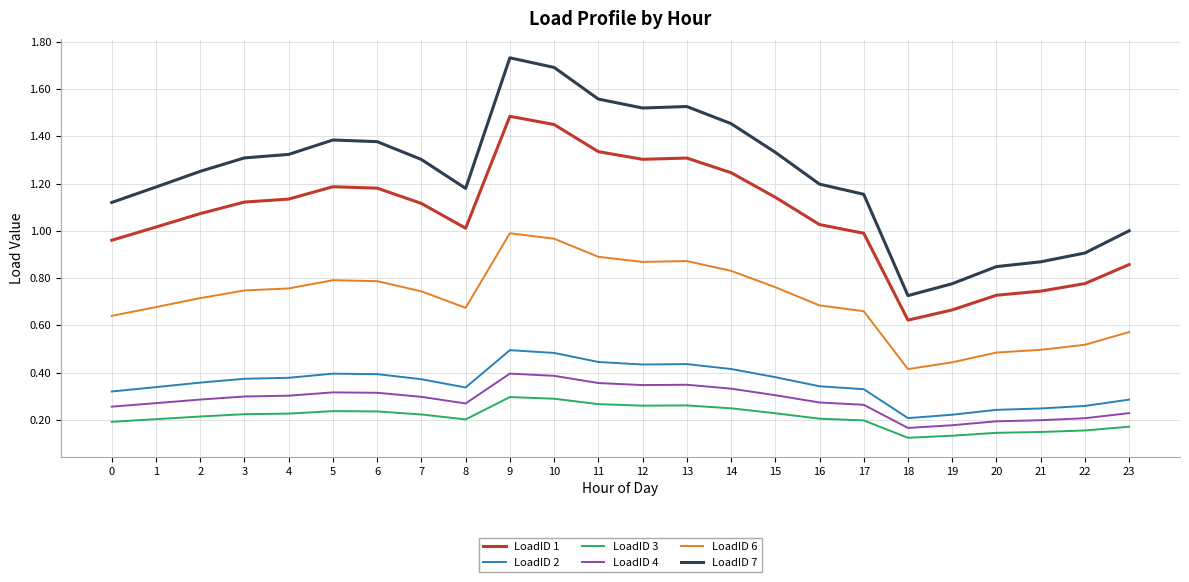

What are all the series names shown in the legend?

LoadID 1, LoadID 2, LoadID 3, LoadID 4, LoadID 6, LoadID 7